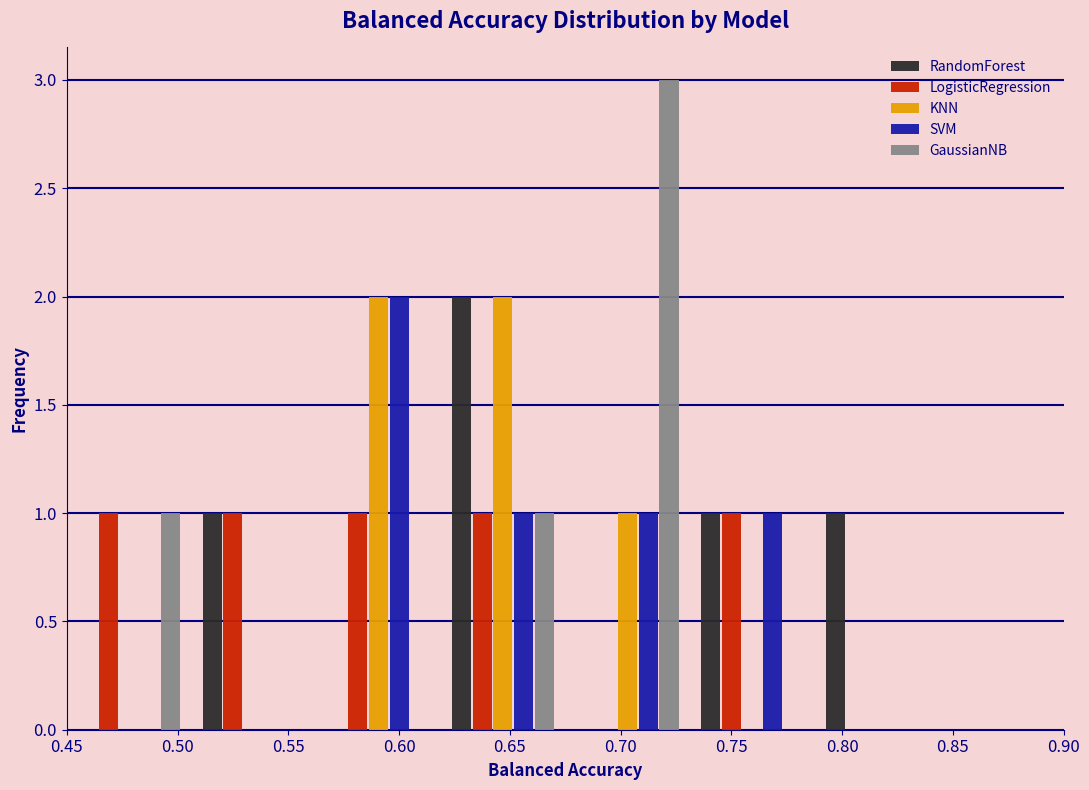

Reading left to right, list every range on the x-axis with the height of the bar of each series over it. Neither the bar edges nor the heights are printed on the chart, so give them approximately, as read against the axes.

0.450 to 0.505: RandomForest=0	LogisticRegression=1	KNN=0	SVM=0	GaussianNB=1
0.505 to 0.565: RandomForest=1	LogisticRegression=1	KNN=0	SVM=0	GaussianNB=0
0.565 to 0.620: RandomForest=0	LogisticRegression=1	KNN=2	SVM=2	GaussianNB=0
0.620 to 0.675: RandomForest=2	LogisticRegression=1	KNN=2	SVM=1	GaussianNB=1
0.675 to 0.730: RandomForest=0	LogisticRegression=0	KNN=1	SVM=1	GaussianNB=3
0.730 to 0.790: RandomForest=1	LogisticRegression=1	KNN=0	SVM=1	GaussianNB=0
0.790 to 0.845: RandomForest=1	LogisticRegression=0	KNN=0	SVM=0	GaussianNB=0
0.845 to 0.900: RandomForest=0	LogisticRegression=0	KNN=0	SVM=0	GaussianNB=0